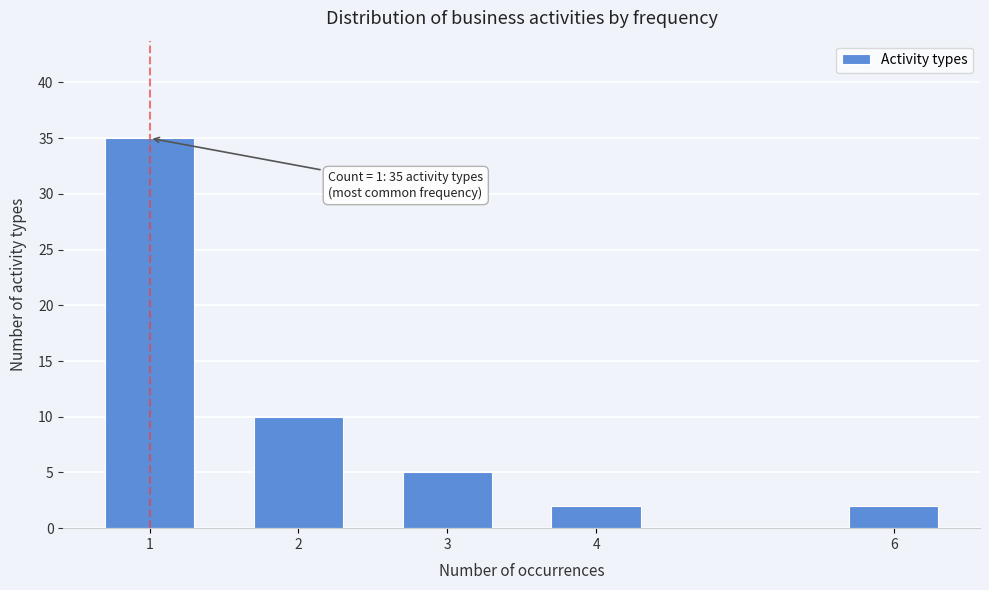

Reading left to right, list all the values displayed in this chart.

1=35	2=10	3=5	4=2	6=2